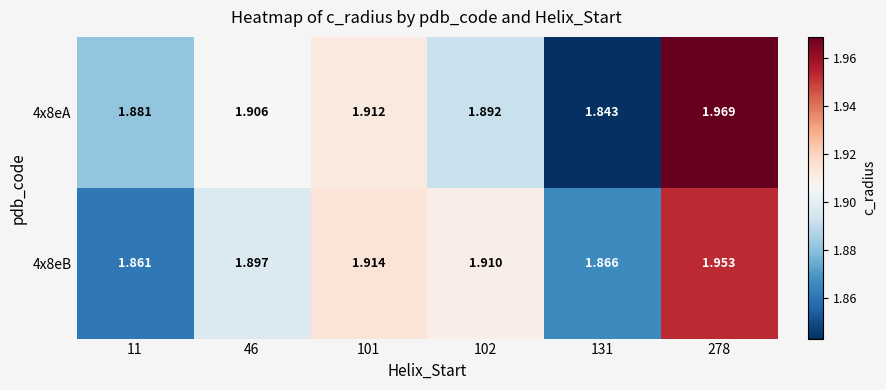

At which category does the chart reach its minimum across all series?

131